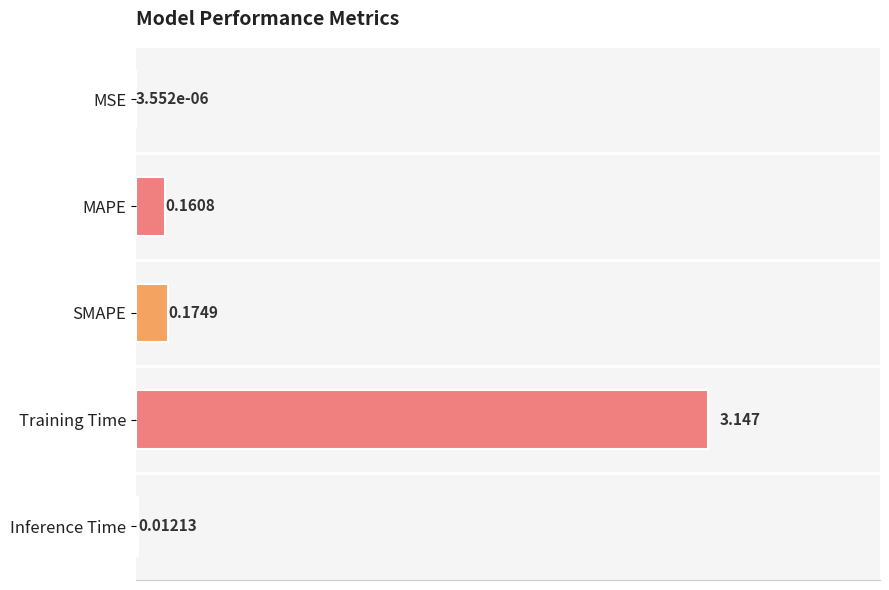

At which label is the value closest to 1?

SMAPE